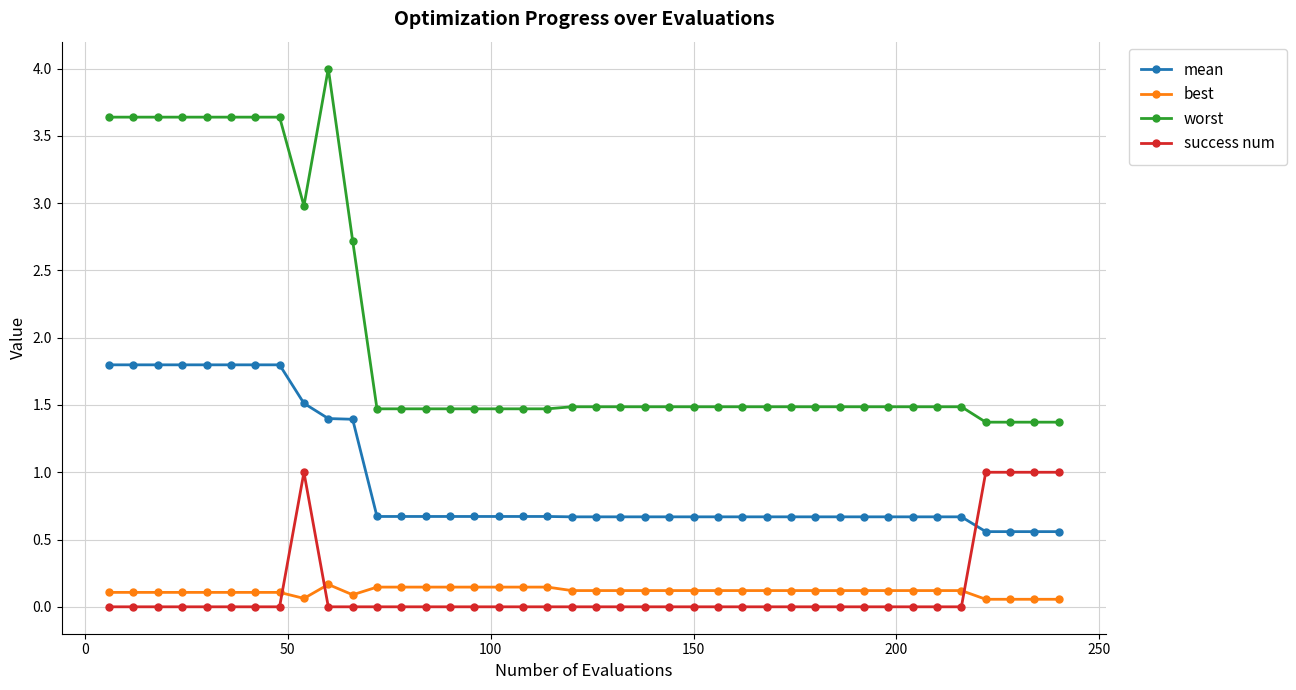

True or false: worst has more than 0 points higher than both neighbors.

True